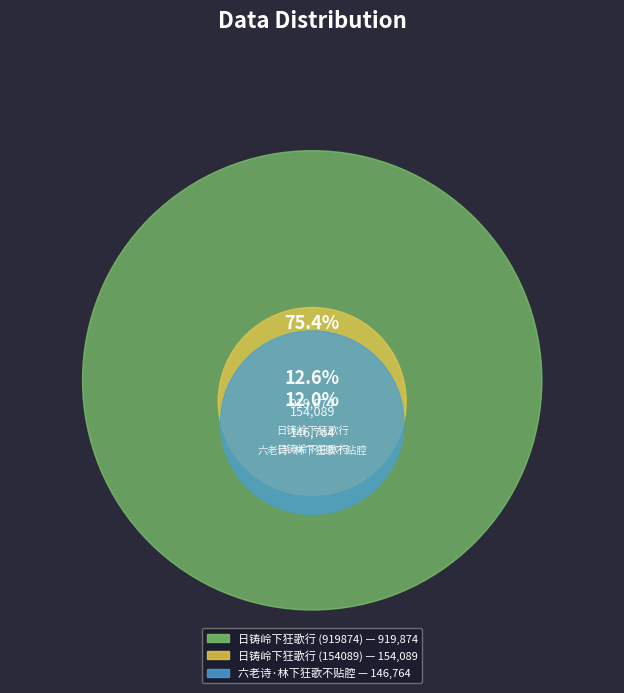

What percentage is the 六老诗·林下狂歌不贴腔 slice, to the nearest percent?

12%